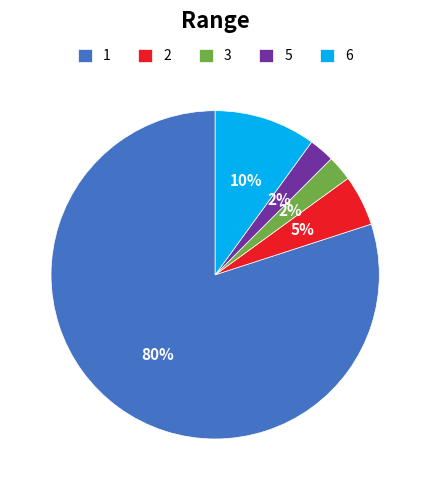

Is the sum of 3 and 5 greater than half?

No